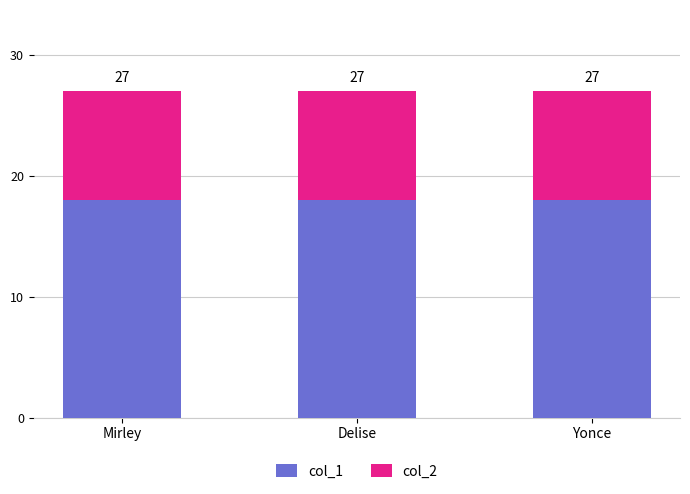

How many bars are there in total?

3